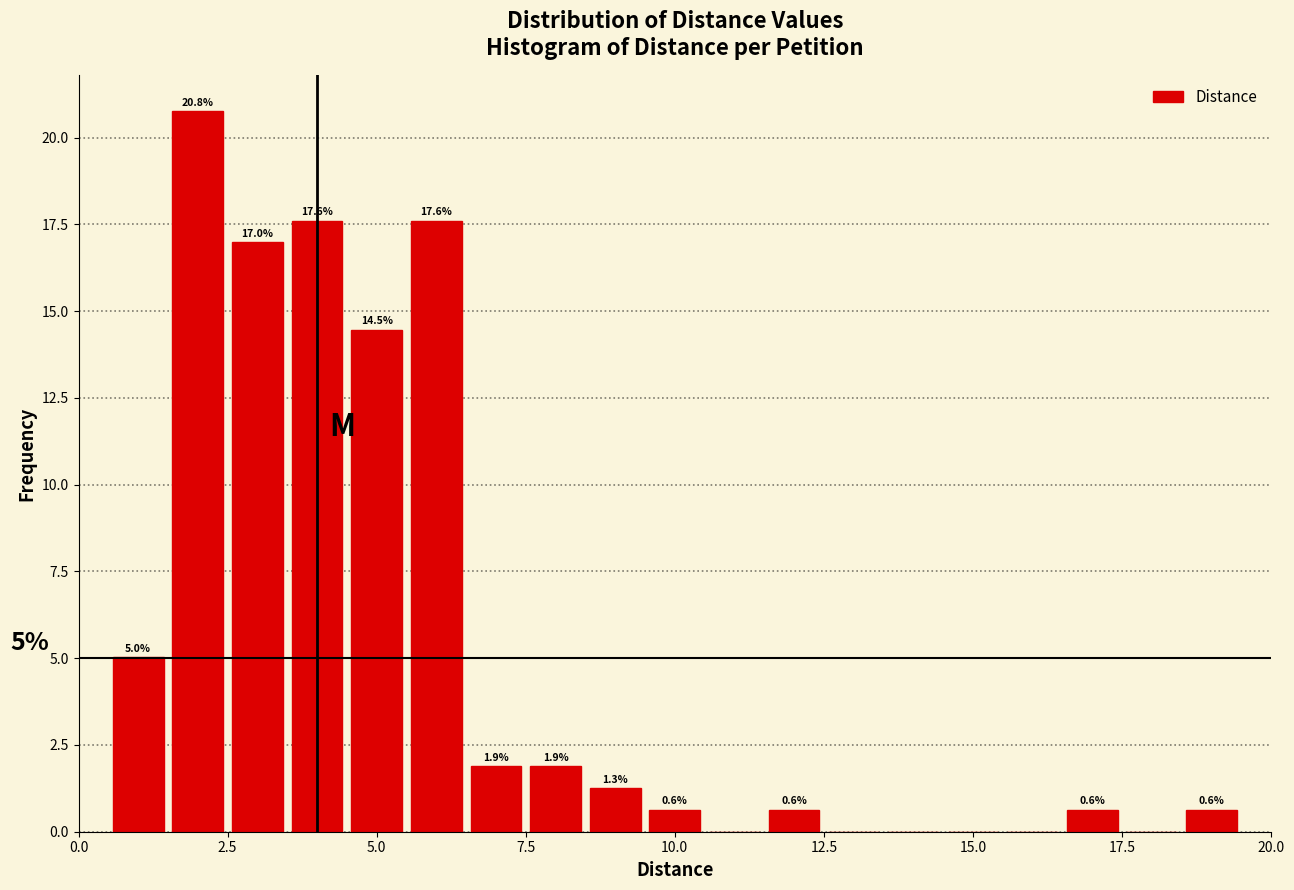

Read against the x-axis, roughly where is the centre of the tallest bar?

2.0